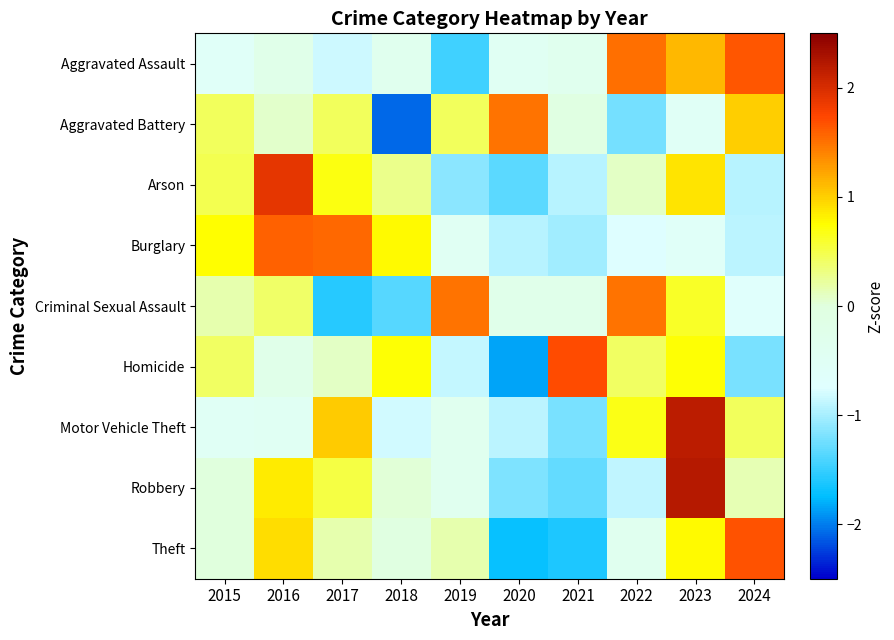

At how many categories does at least one series exceed 0?

10